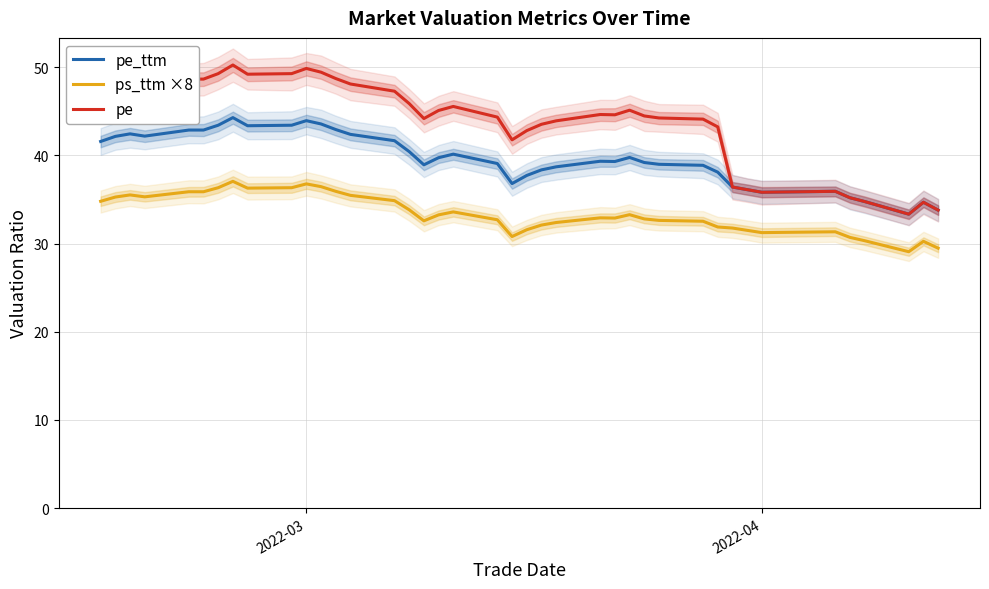

True or false: ps_ttm ×8 and pe_ttm intersect in this chart.

False